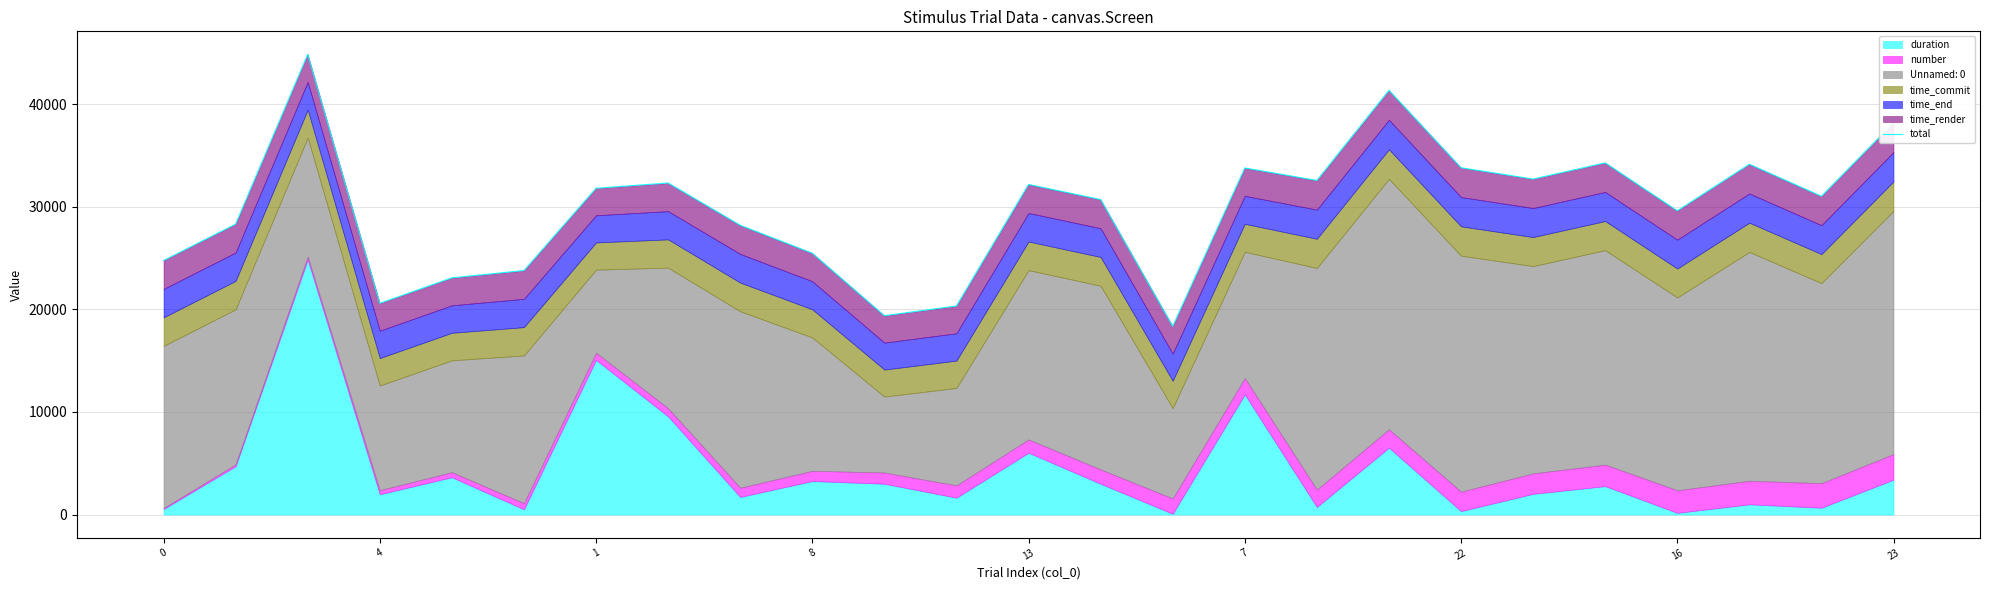

How many interior local peaks (higher than both neighbors) does the data have?

7